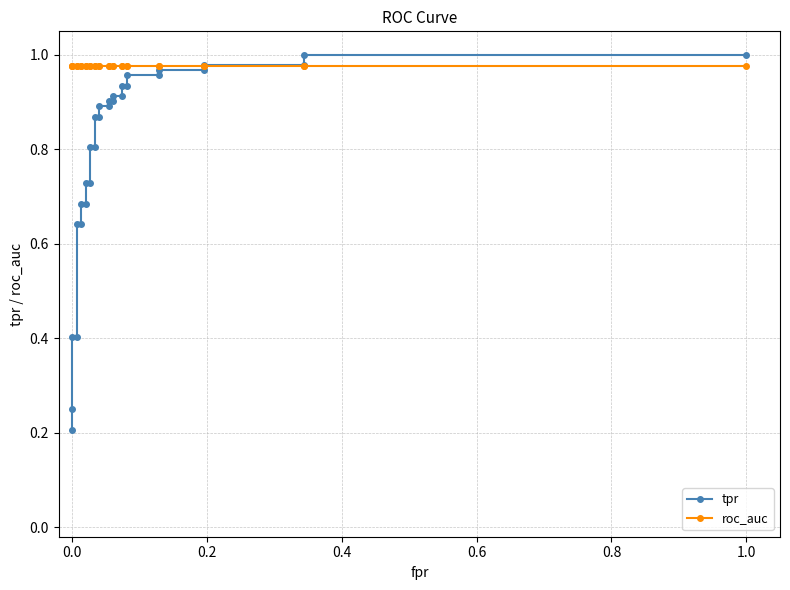

The tpr series shows 0.3 at 10. True or false?

False